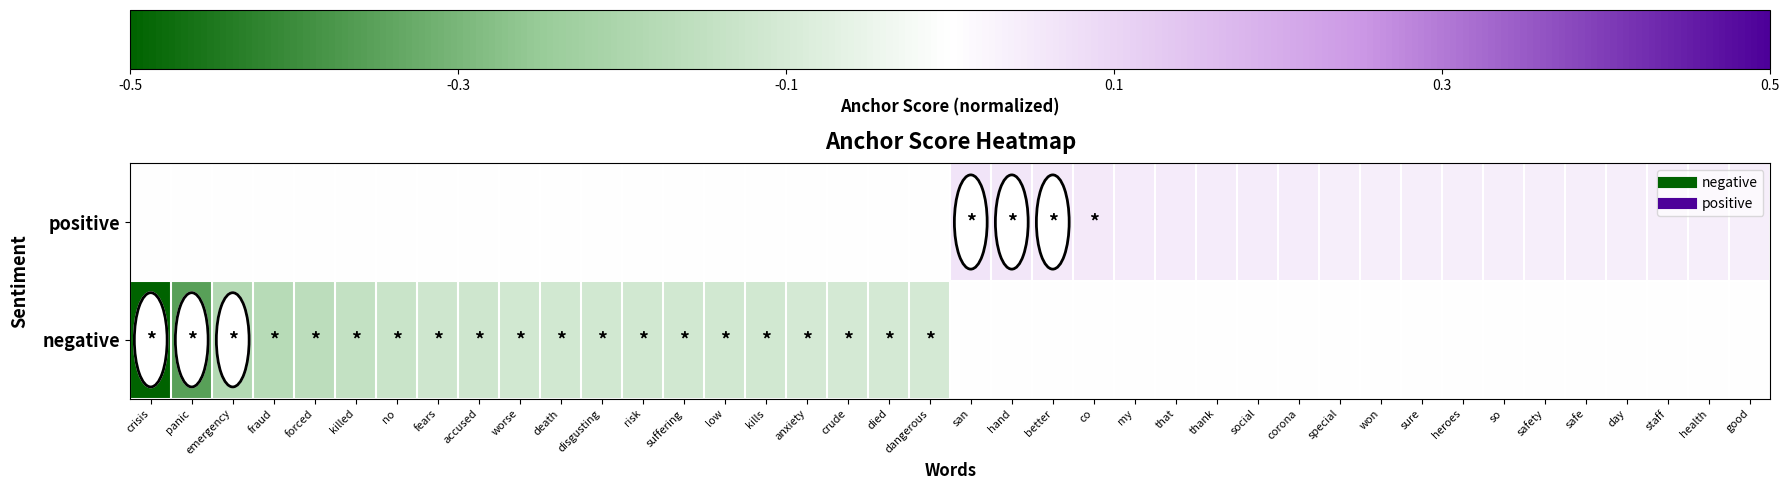

How many data points does each series have?

40